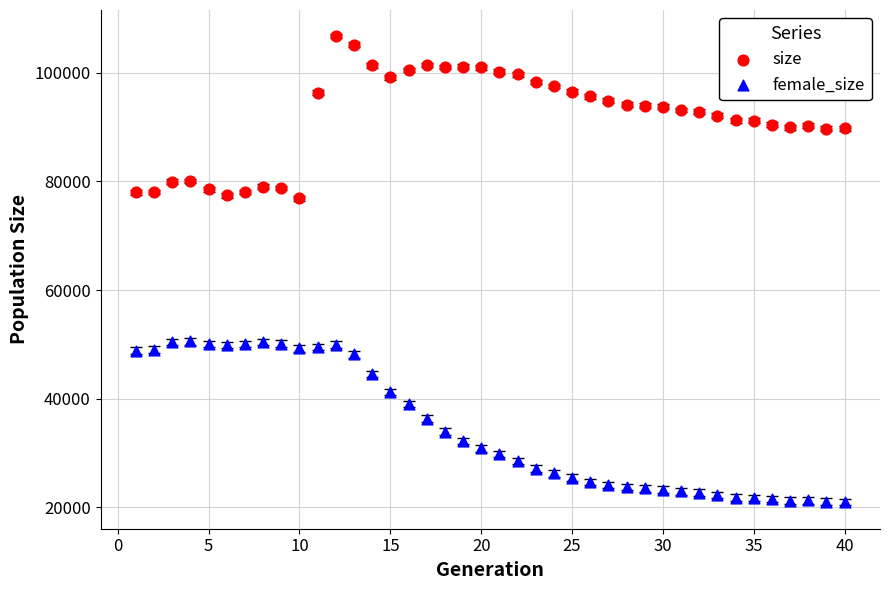

Which series reaches the minimum Y coordinate?

female_size